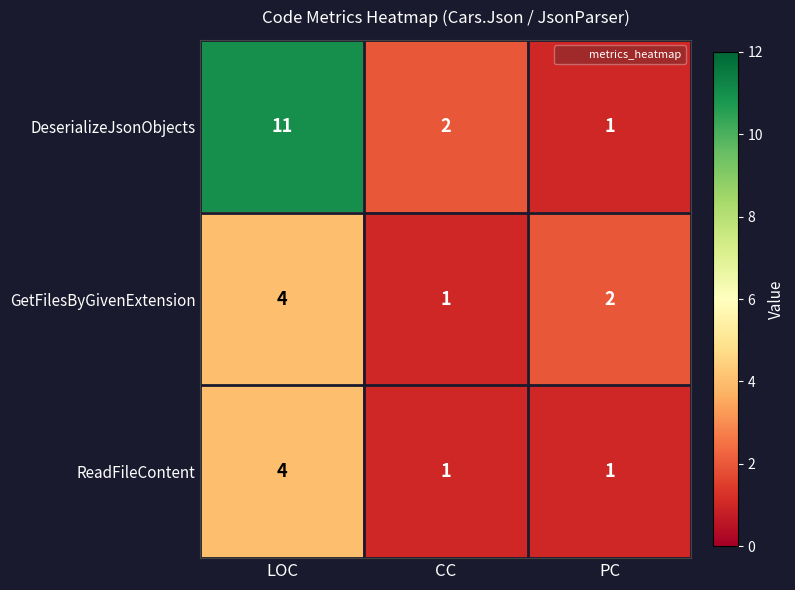

At how many categories does at least one series exceed 8?

1